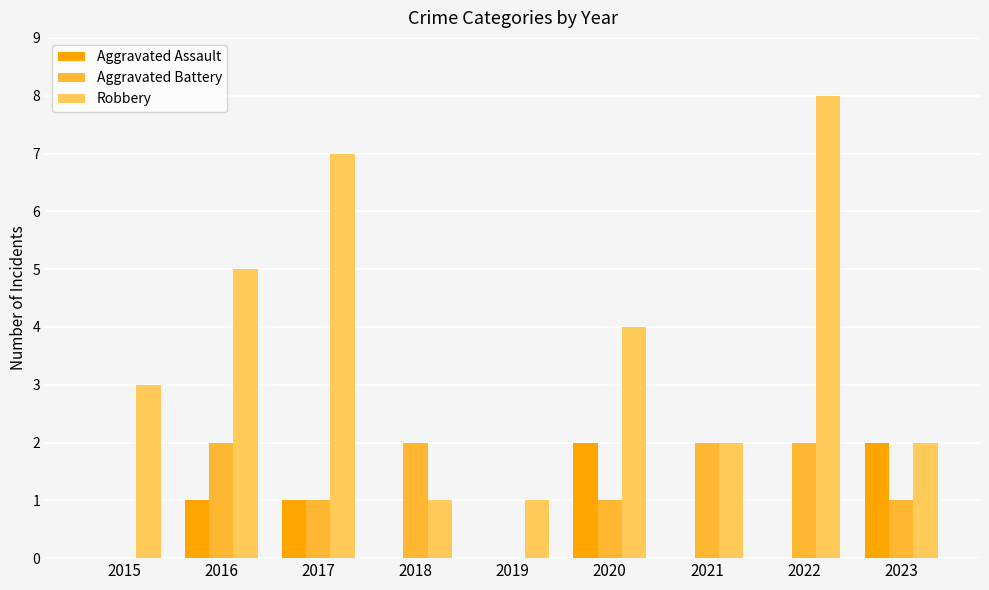

The Robbery series shows 1 at 2019. True or false?

True